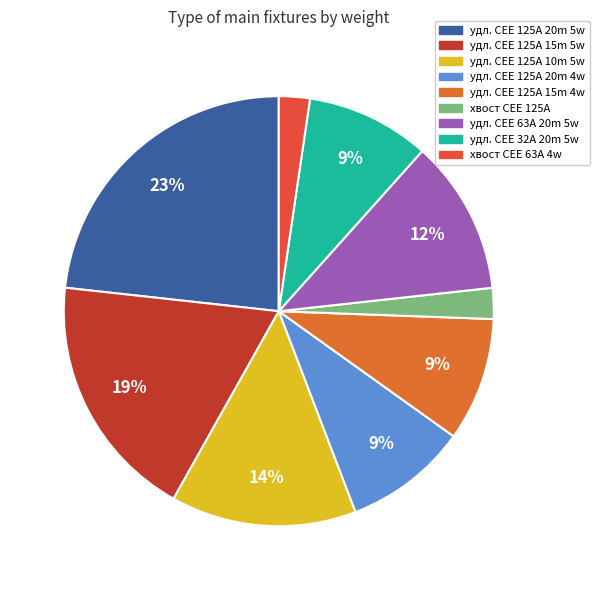

Count the number of slices in the pie.

9